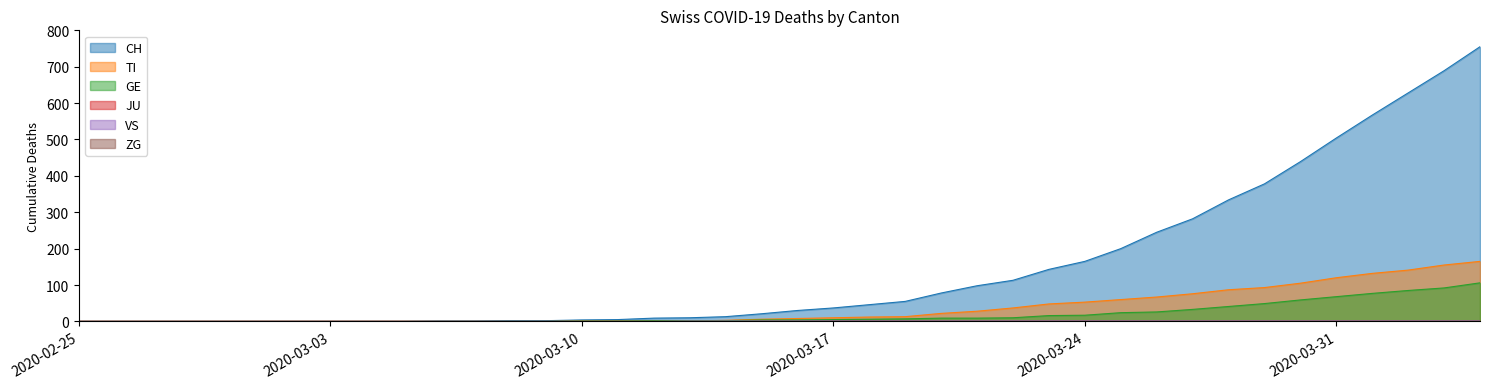

The value of TI at 2020-03-25 is 60. True or false?

True